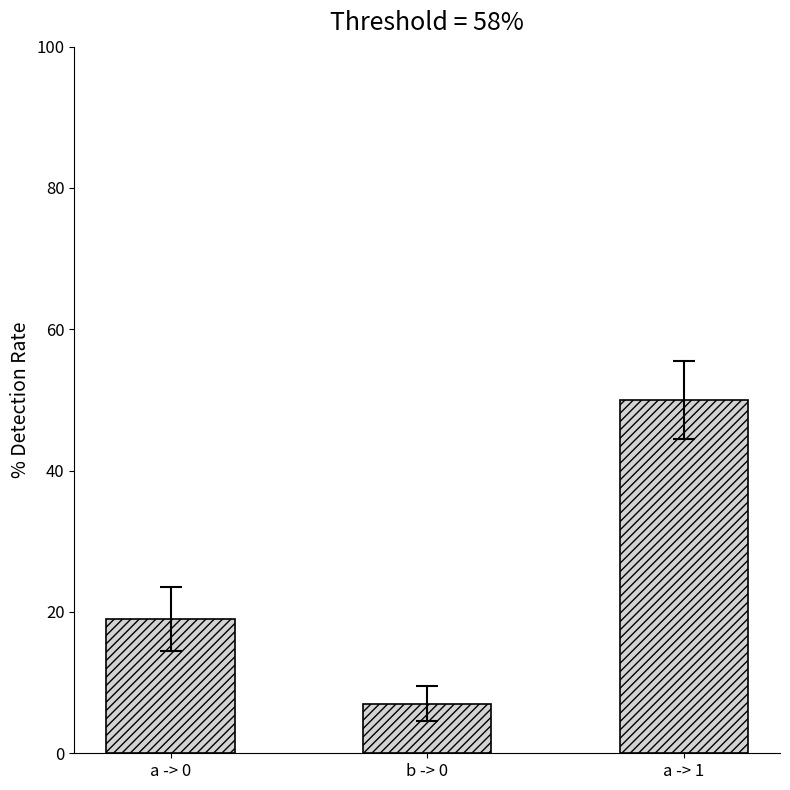

At which label is the value closest to 28?

a -> 0